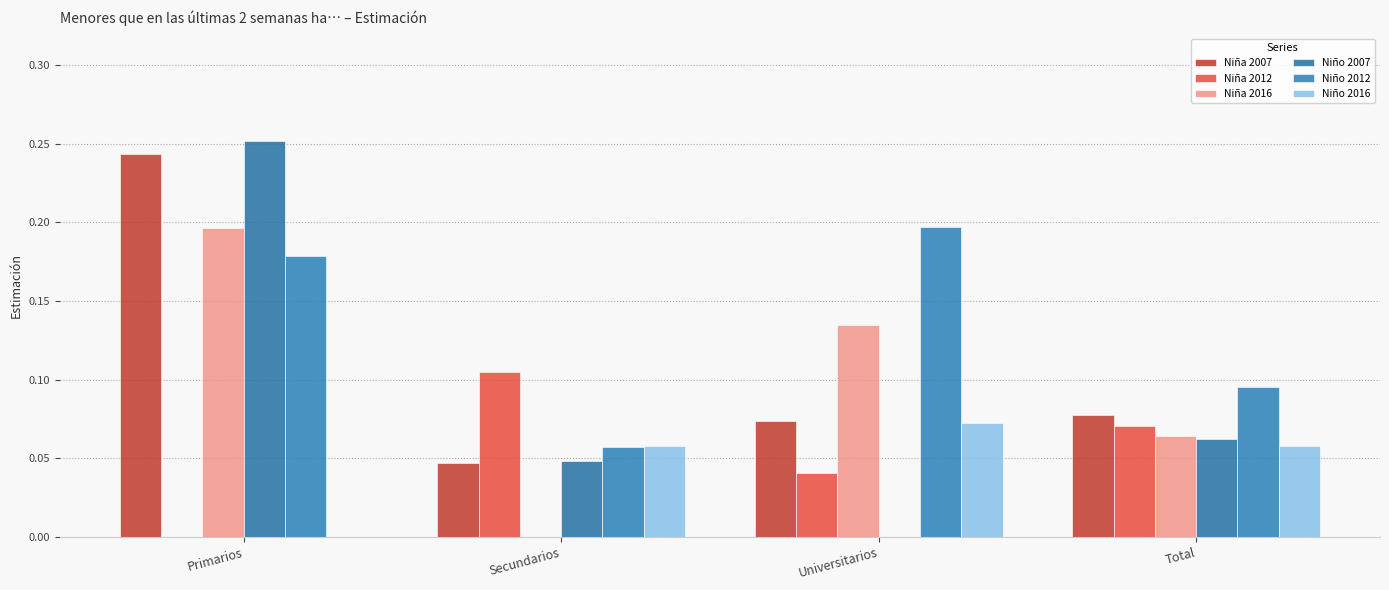

Is it true that Niña 2012 equals 0.1 at Total?

True